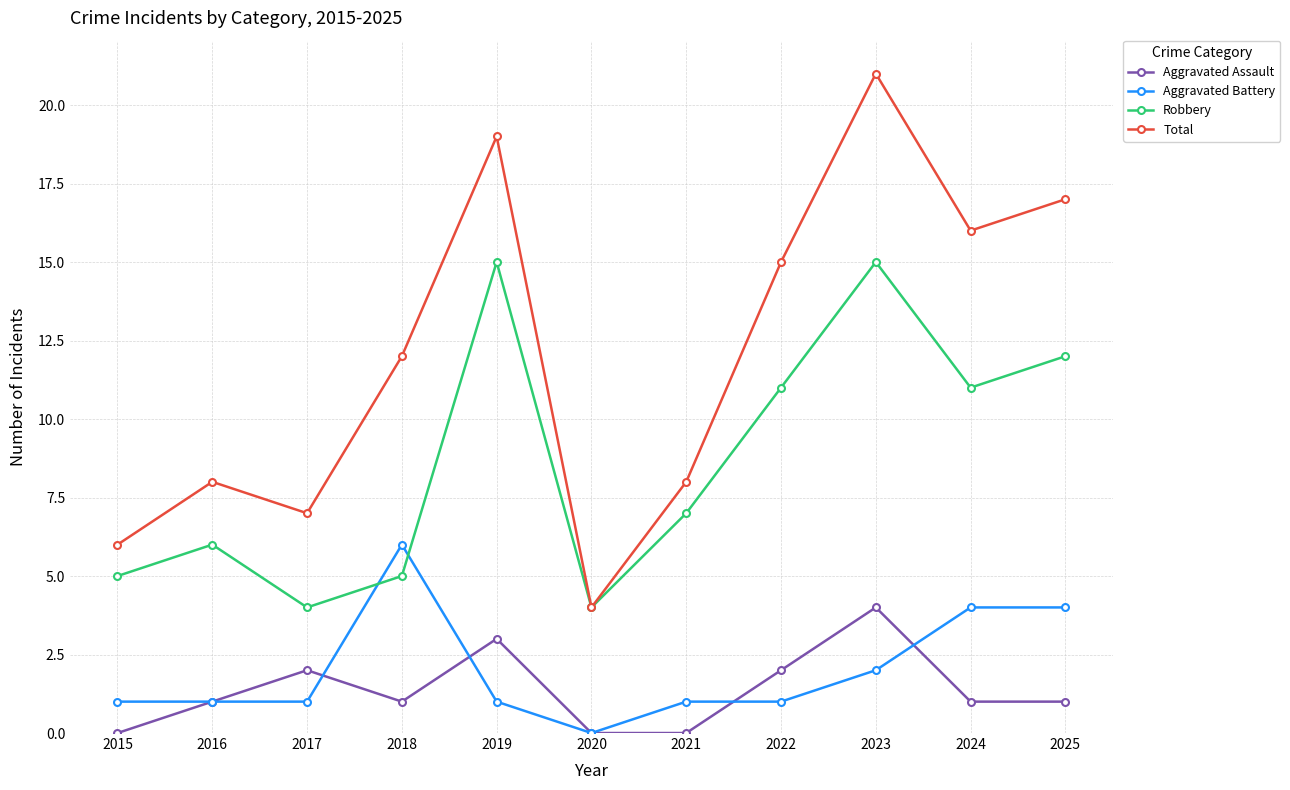

How many Aggravated Battery values are between 1 and 4?

9